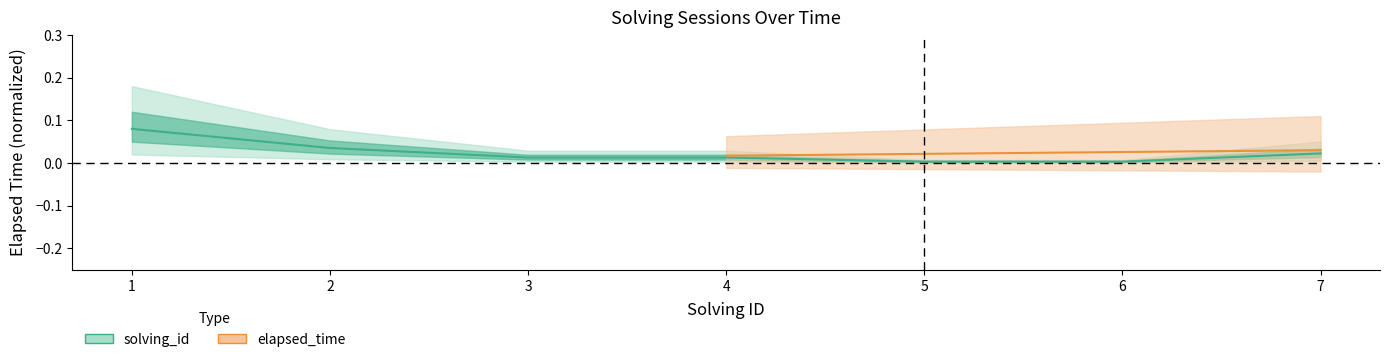

What is the difference between the maximum and second lowest values?

0.1